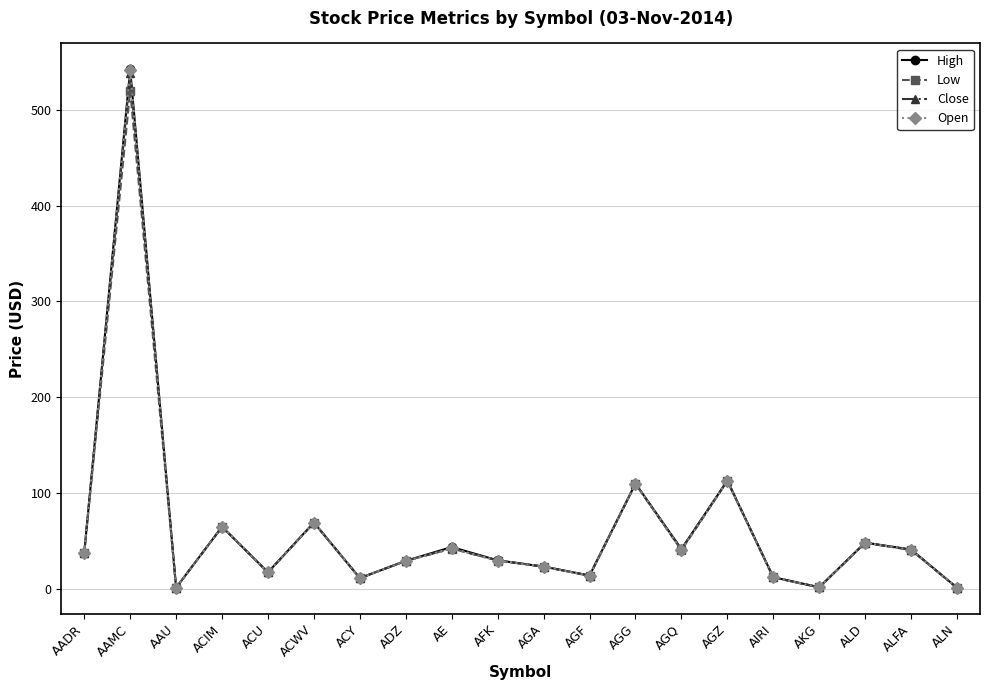

Which series has the widest spread of values?

High